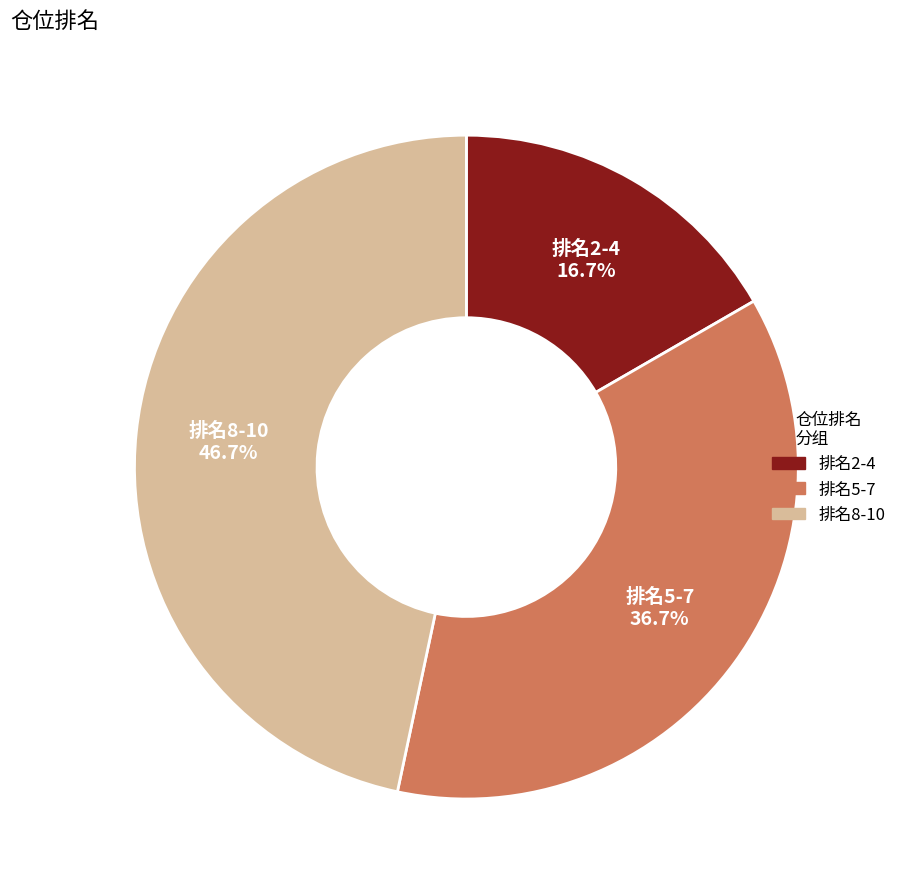

Count the number of slices in the pie.

3